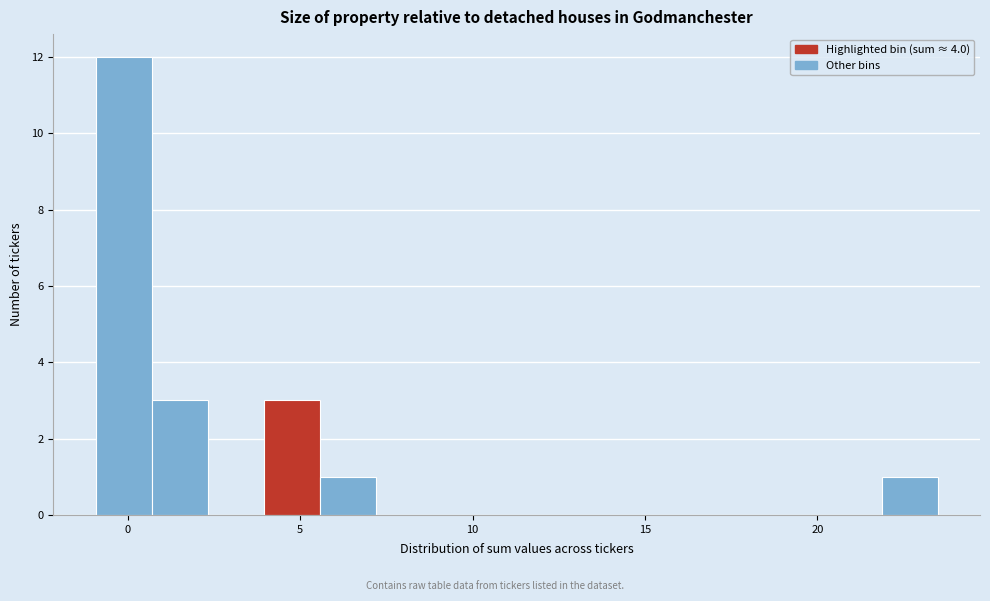

Around what value on the x-axis is the tallest bar? Give the approximate position of its centre, as read against the axis.

0.0